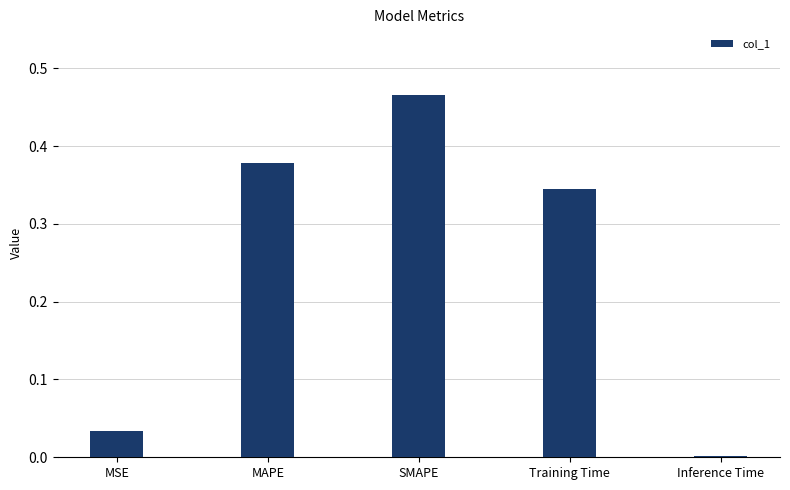

Between SMAPE and Training Time, which is larger?

SMAPE